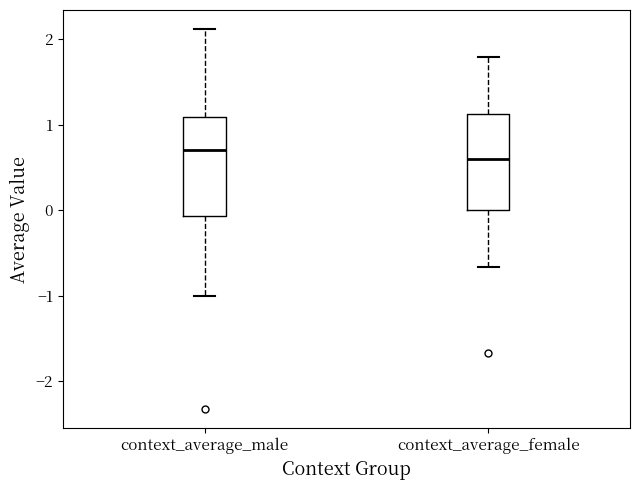

Which box has the lowest median line?

context_average_female